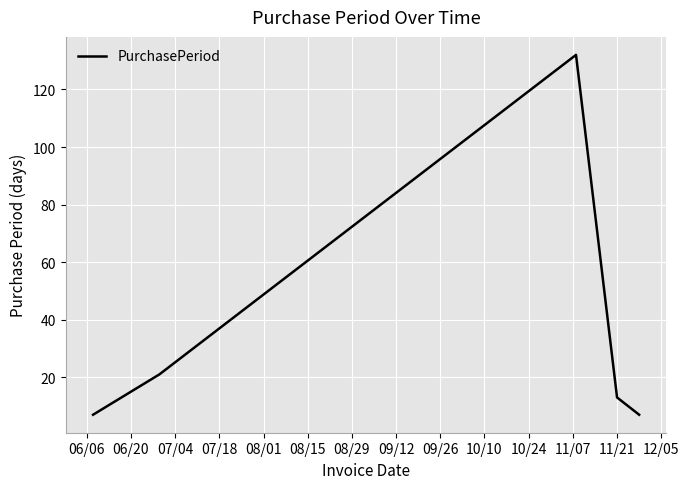

True or false: the data has more than 0 interior local peaks.

True